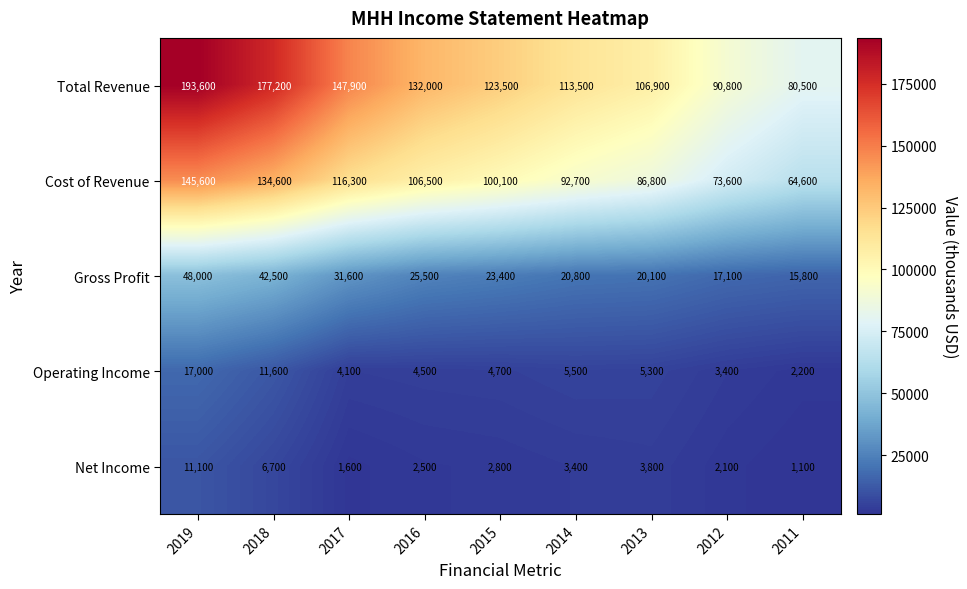

The value of Cost of Revenue at 2014 is 92700. True or false?

True